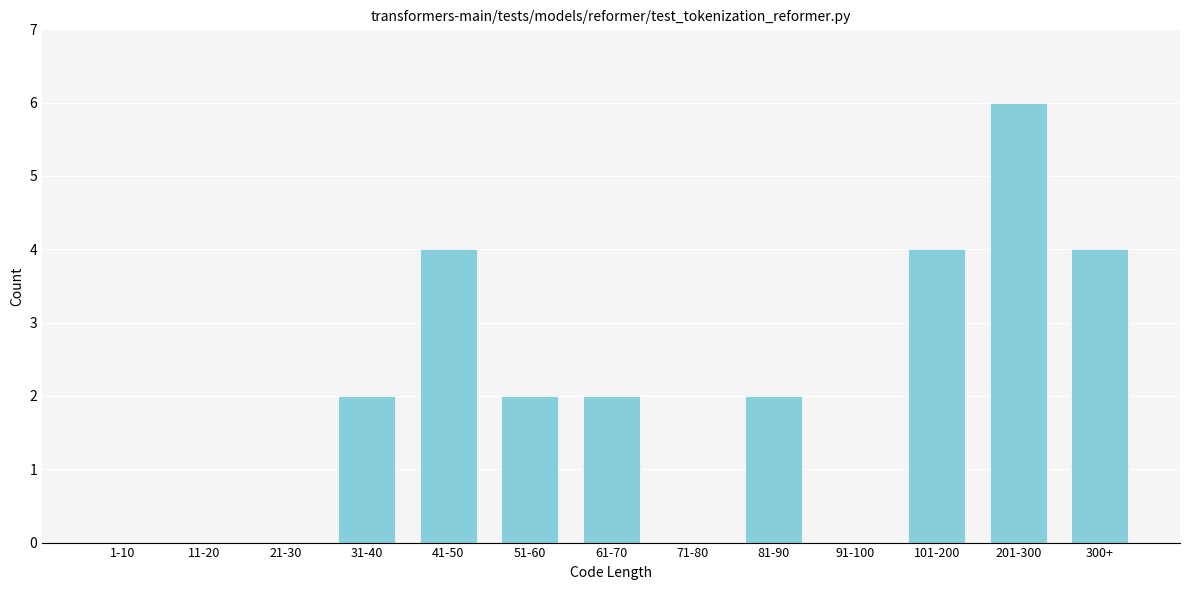

Reading right to left, what are all the values shown in this chart?

300+=4	201-300=6	101-200=4	91-100=0	81-90=2	71-80=0	61-70=2	51-60=2	41-50=4	31-40=2	21-30=0	11-20=0	1-10=0